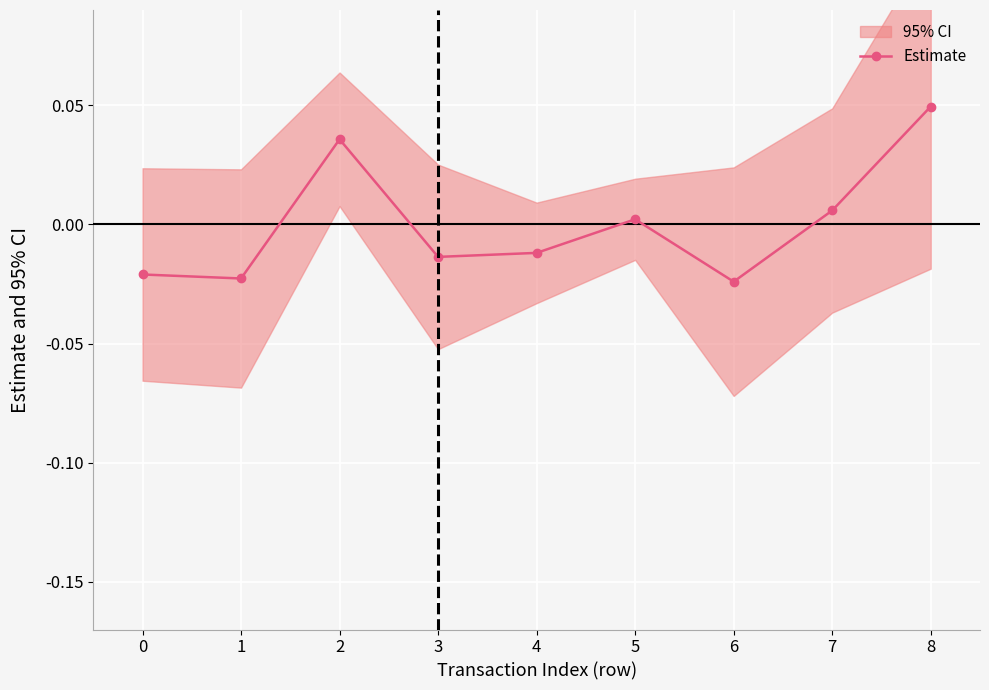

Where is the first local maximum?

2